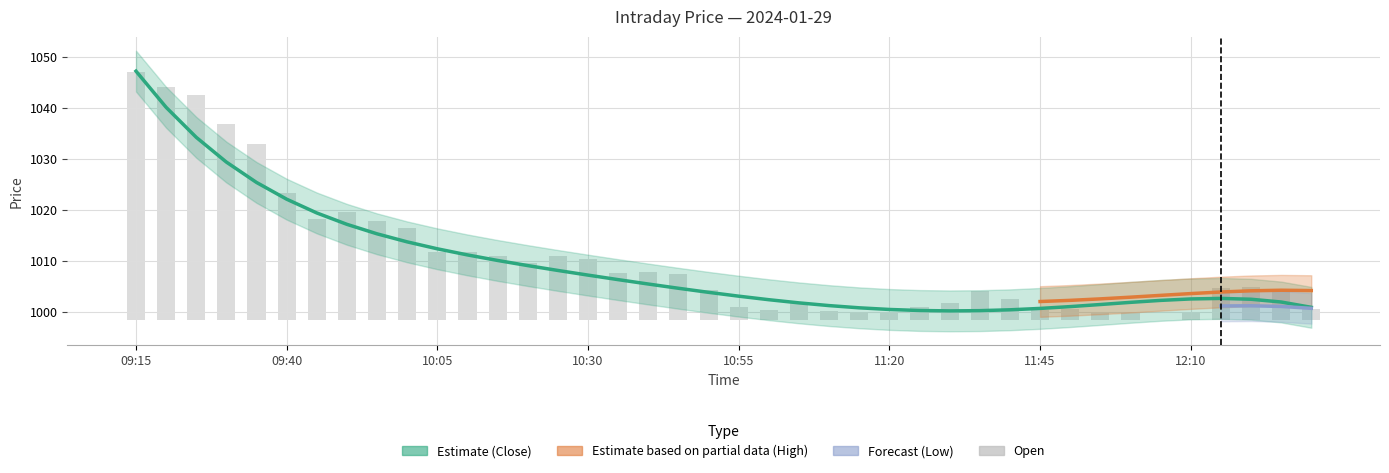

What is the minimum value for Close?

1000.2